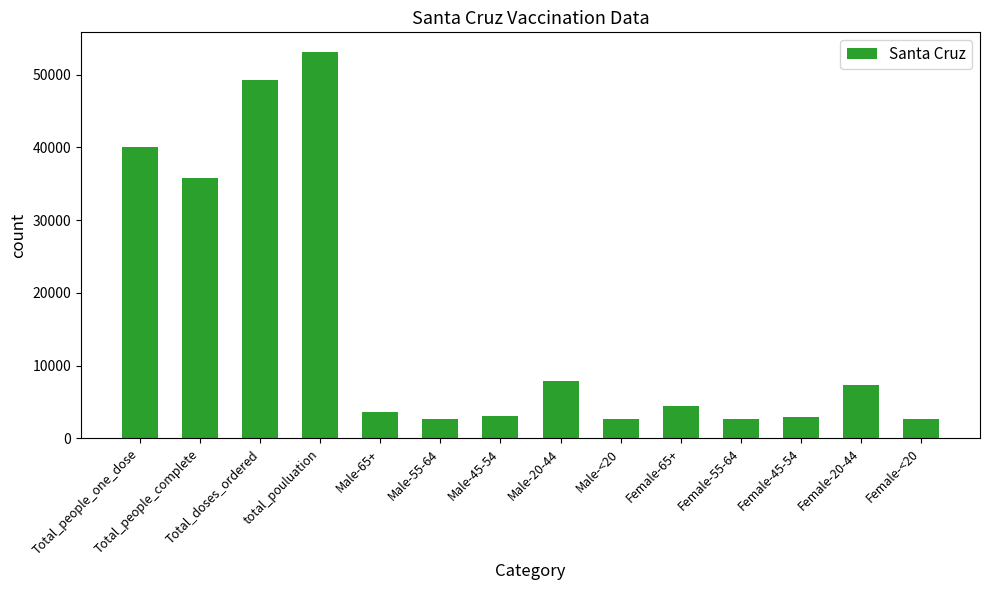

Between Female-65+ and Female-20-44, which is larger?

Female-20-44